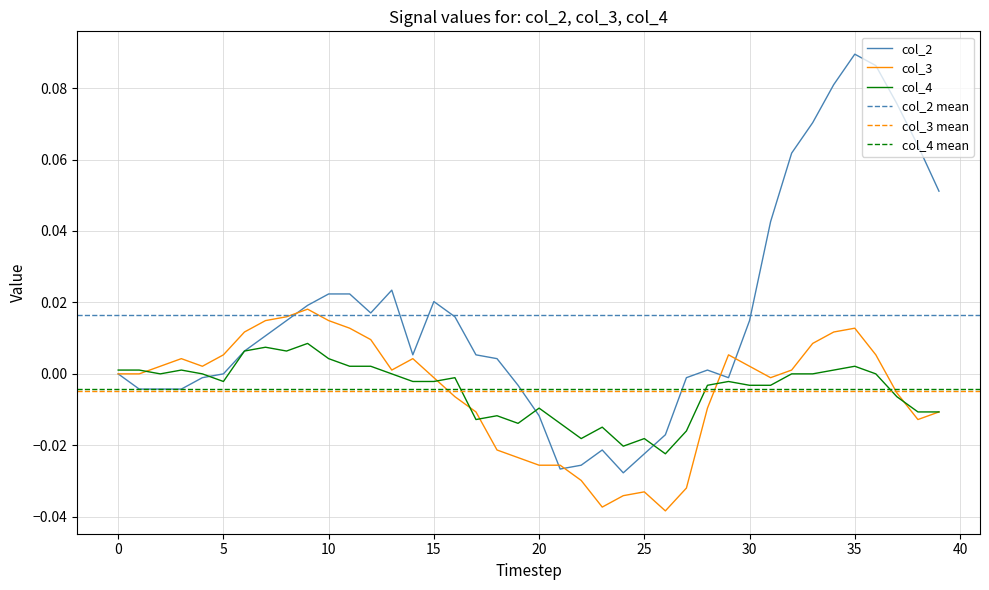

What is the approximate value of col_2 at 35?

0.1